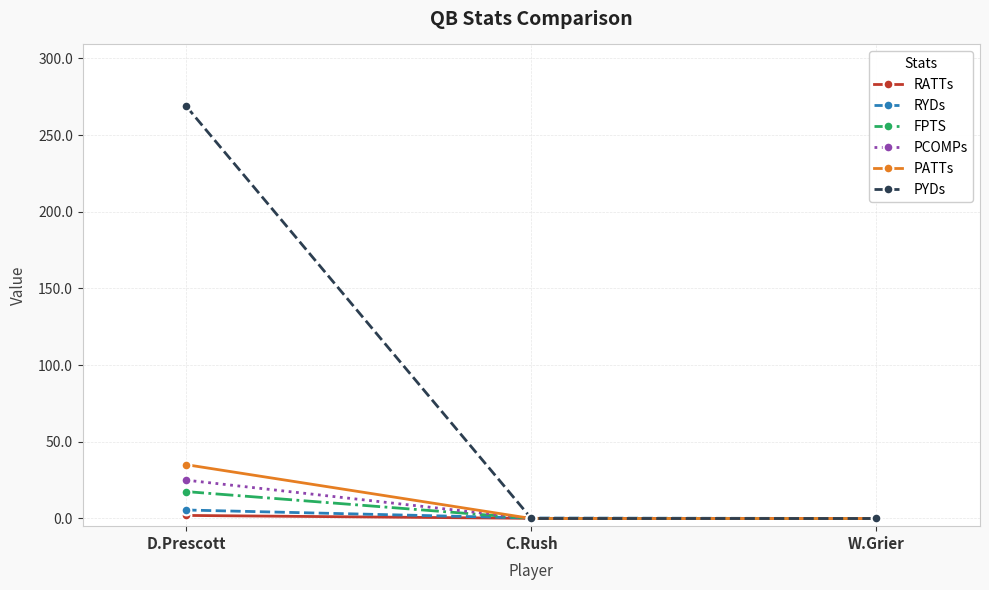

What is the highest value of the FPTS series?

17.5